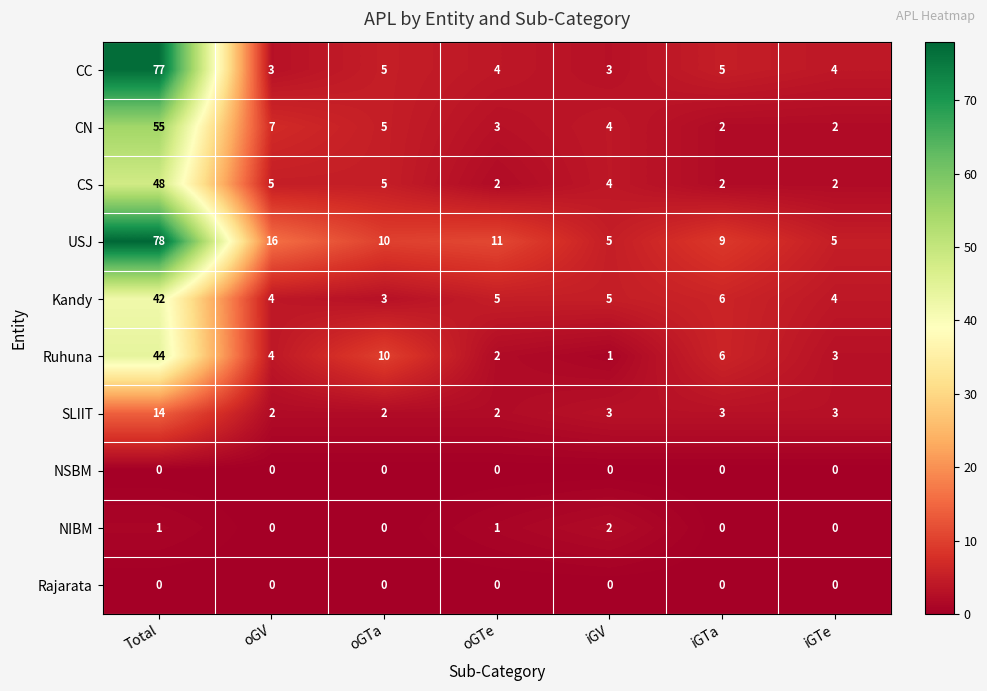

What is the maximum value for Kandy?

42